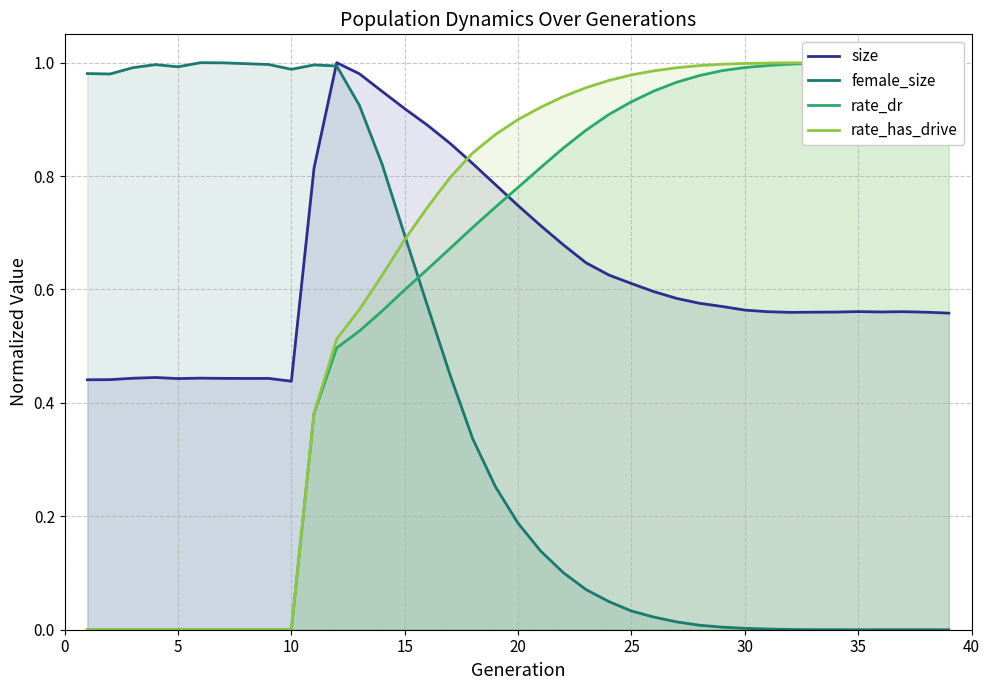

Which series has the largest range (max minus min)?

female_size